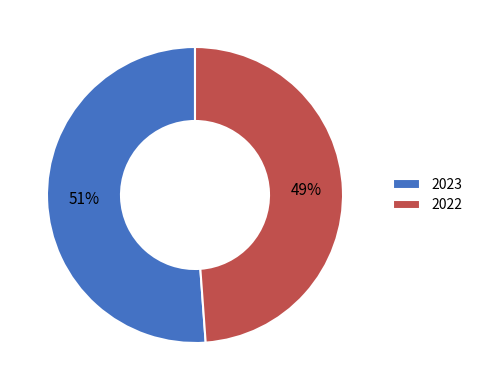

The 2023 slice represents 51% of the pie. True or false?

True